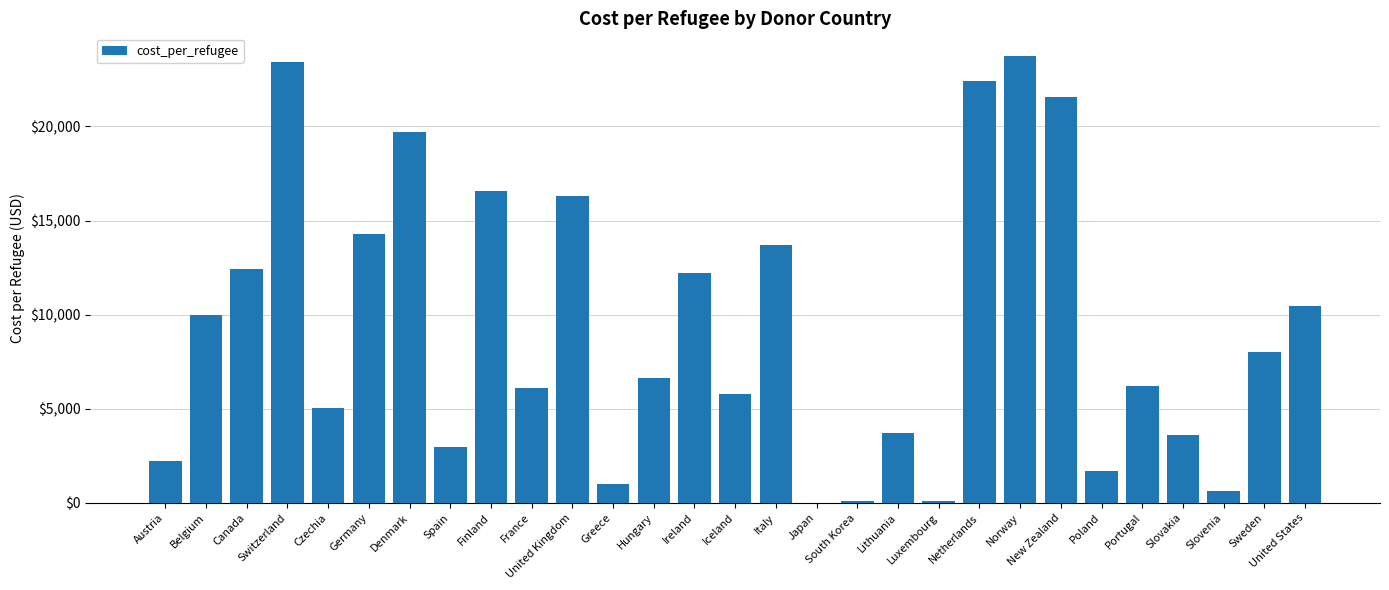

Are the bars horizontal?

No